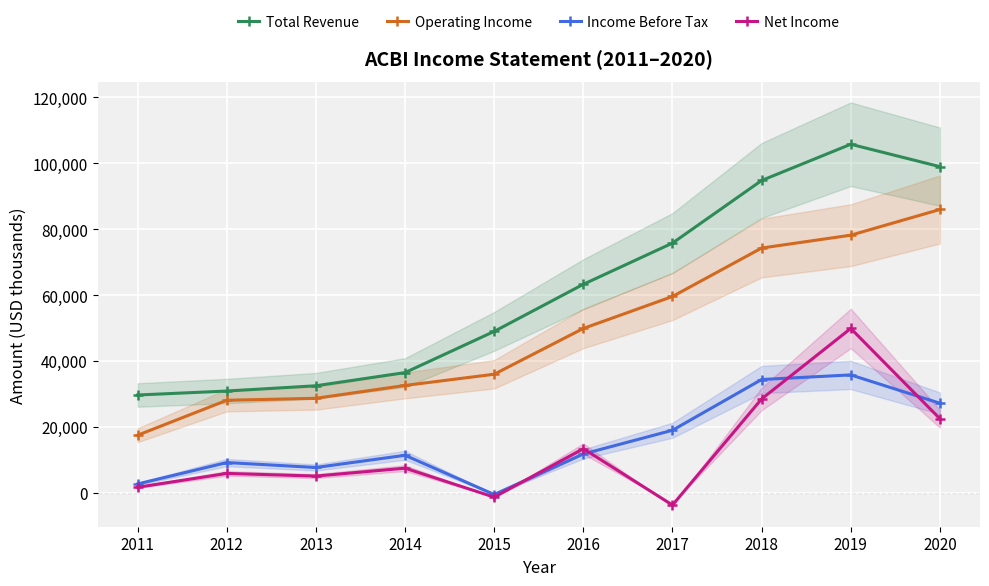

Rank the series at 2017 from lowest to highest value.

Net Income, Income Before Tax, Operating Income, Total Revenue